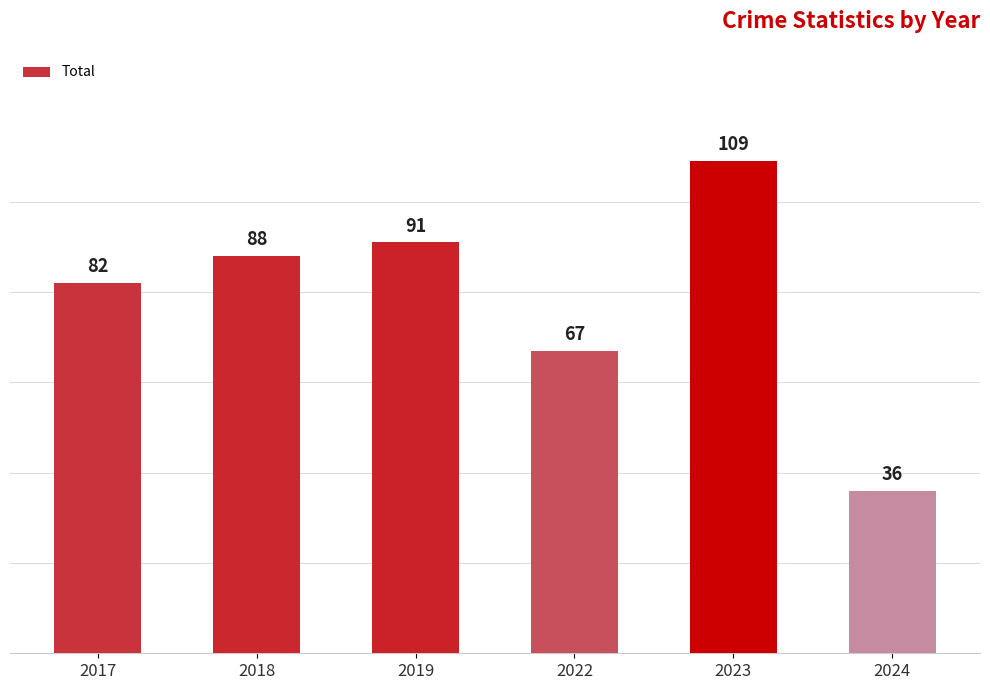

Reading left to right, what are all the values shown in this chart?

82	88	91	67	109	36